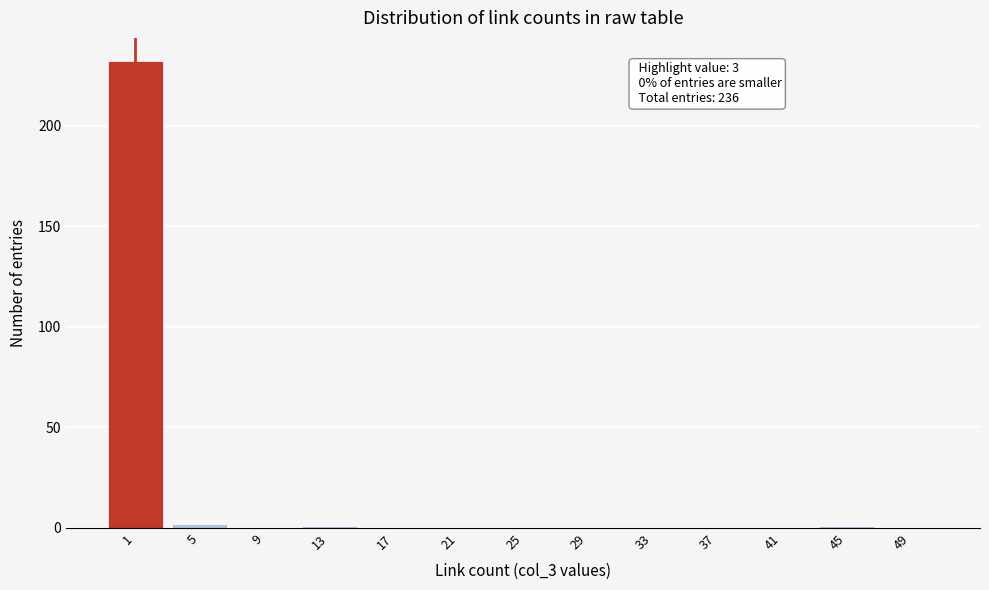

Reading right to left, transcribe all the data shown in this chart.

49=0	45=1	41=0	37=0	33=0	29=0	25=0	21=0	17=0	13=1	9=0	5=2	1=232